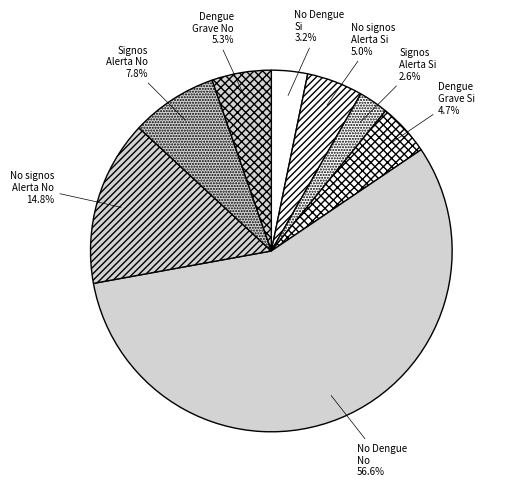

Is No signos Alerta No the majority of the pie?

No